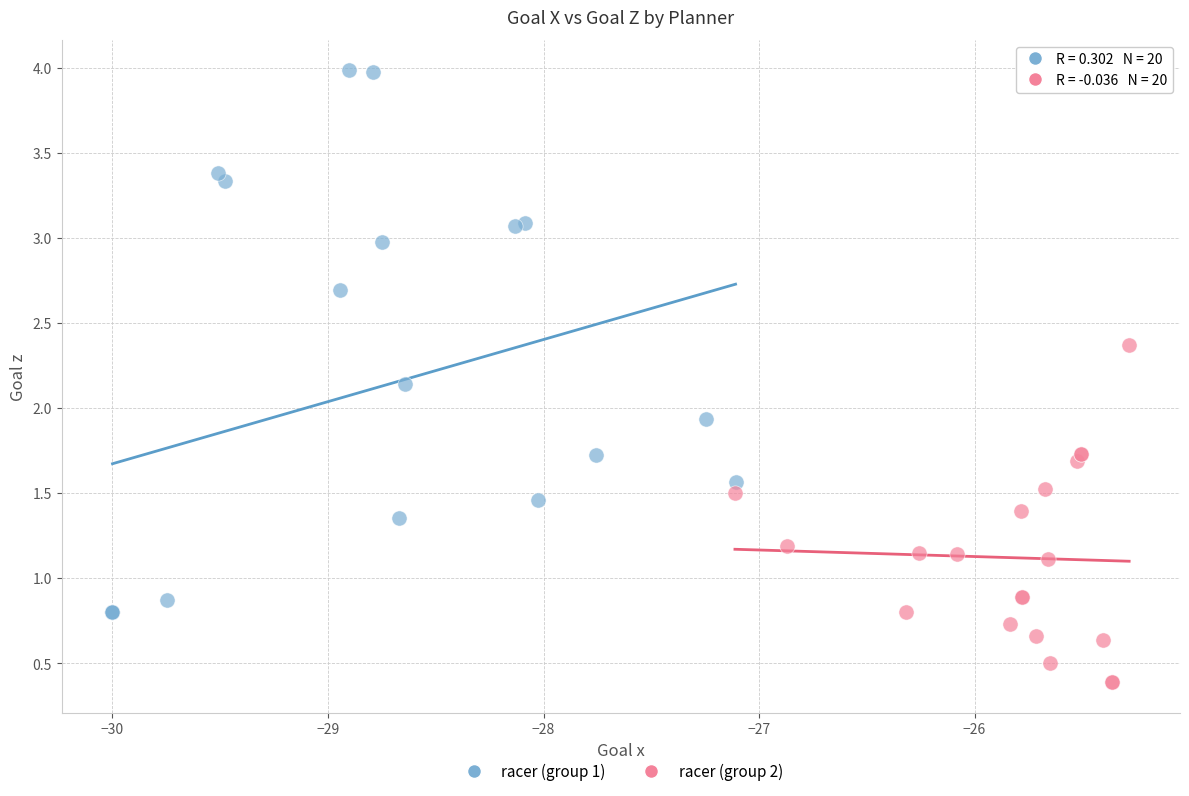

Which series has the largest Y range (max minus min)?

racer (group 1)